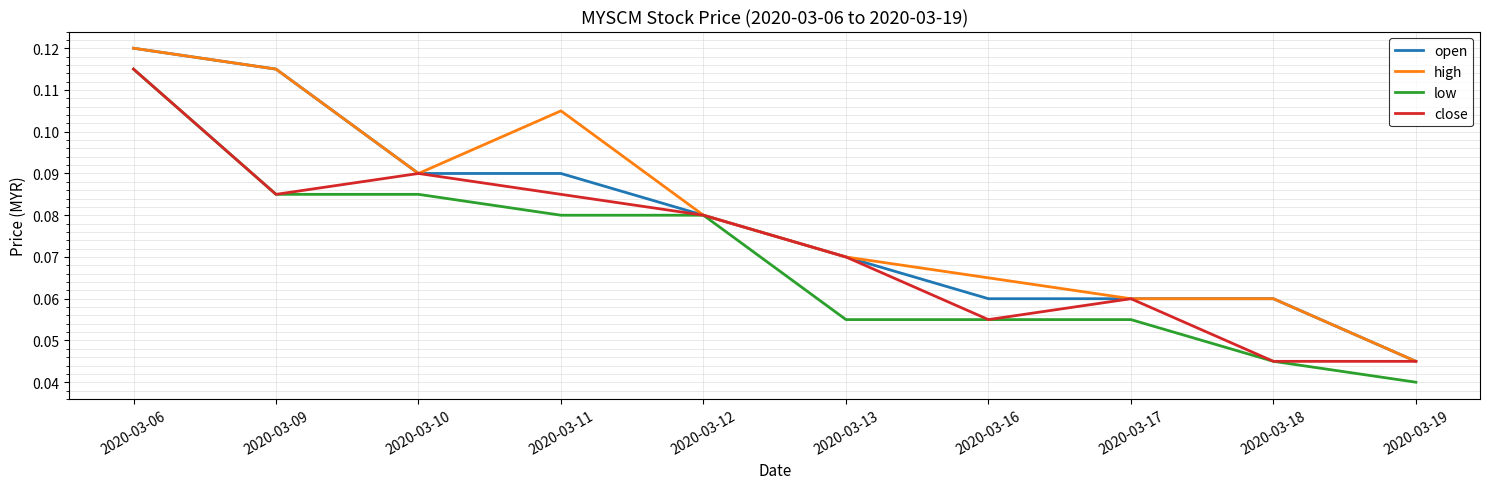

What is the total value across all series at 2020-03-13?

0.3